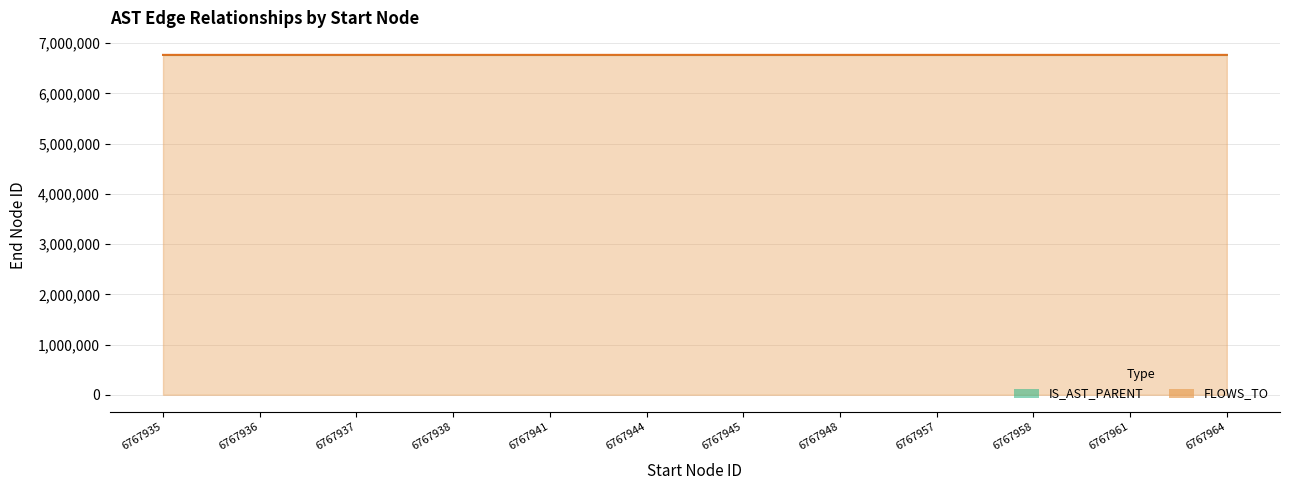

What is the difference between the highest and lowest values at 6767945?

2